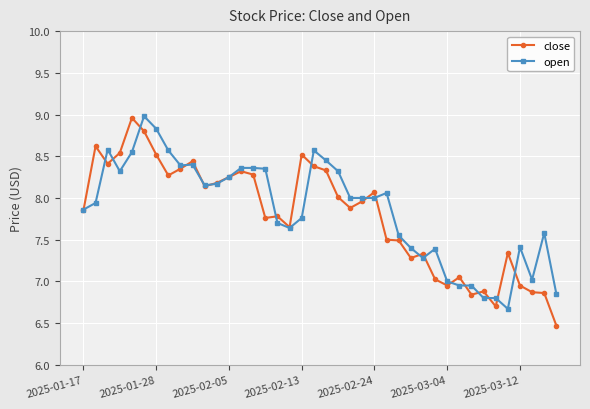

True or false: close has more than 0 interior local peaks.

True